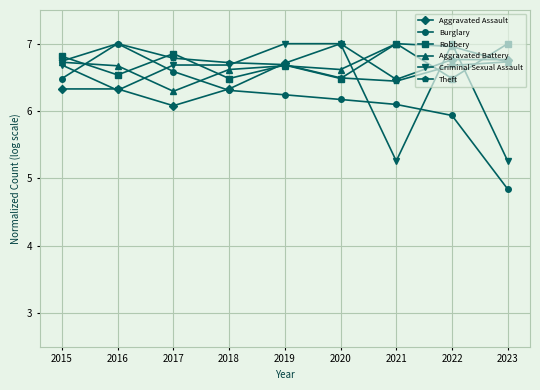

Reading right to left, list all the values displayed in this chart.

Aggravated Assault: 2023=6.8	2022=6.8	2021=6.5	2020=7.0	2019=6.7	2018=6.3	2017=6.1	2016=6.3	2015=6.3
Burglary: 2023=4.8	2022=5.9	2021=6.1	2020=6.2	2019=6.2	2018=6.3	2017=6.6	2016=7.0	2015=6.5
Robbery: 2023=7.0	2022=6.5	2021=7.0	2020=6.5	2019=6.7	2018=6.5	2017=6.9	2016=6.5	2015=6.8
Aggravated Battery: 2023=6.7	2022=7.0	2021=7.0	2020=6.6	2019=6.7	2018=6.6	2017=6.3	2016=6.7	2015=6.7
Criminal Sexual Assault: 2023=5.3	2022=7.0	2021=5.3	2020=7.0	2019=7.0	2018=6.7	2017=6.7	2016=6.3	2015=6.7
Theft: 2023=6.7	2022=6.7	2021=6.4	2020=6.5	2019=6.7	2018=6.7	2017=6.8	2016=7.0	2015=6.7